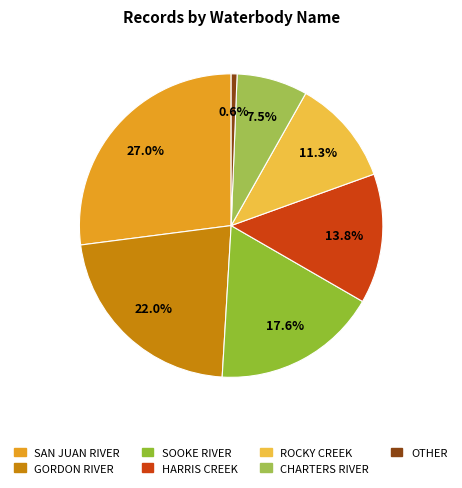

What is the ratio of the value at SAN JUAN RIVER to the value at SOOKE RIVER?

1.5